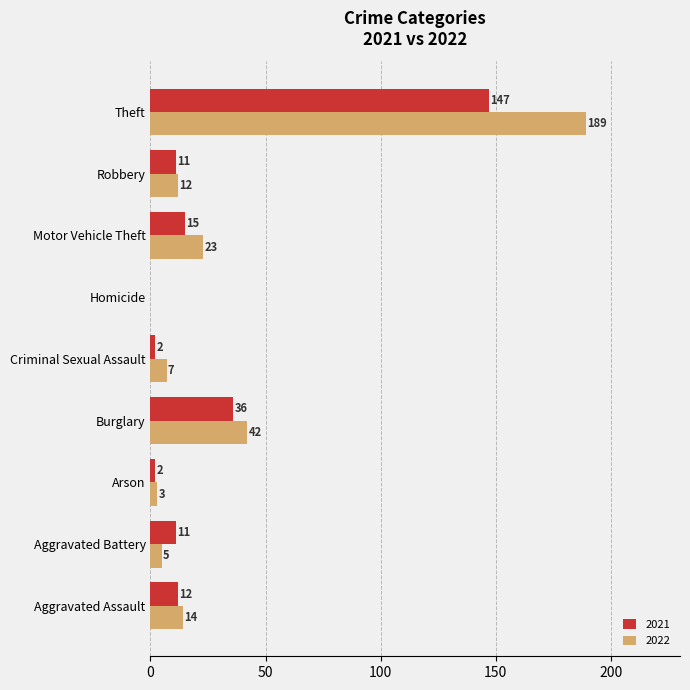

Is the value of 2021 at Burglary greater than the value of 2022 at Burglary?

No